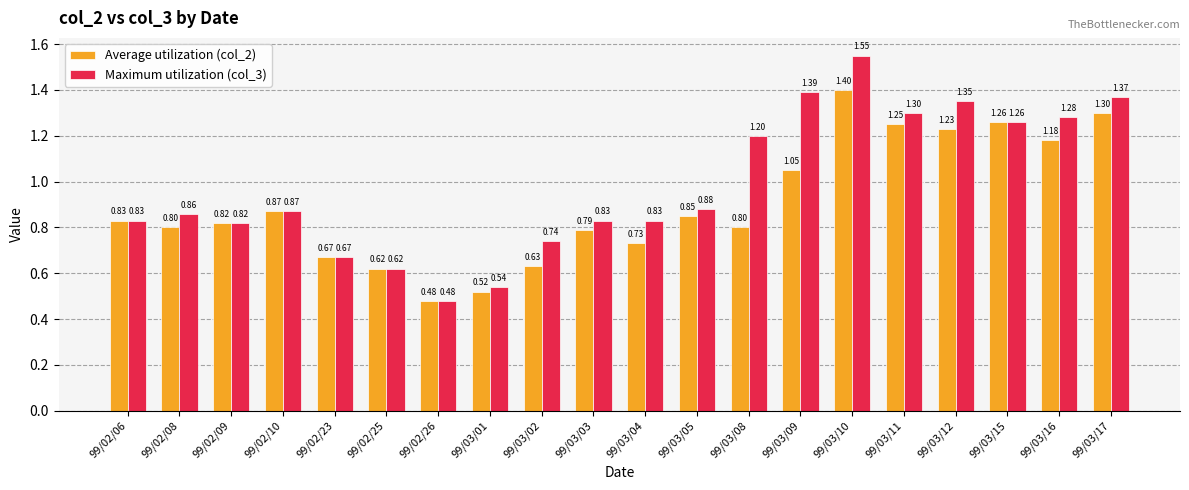

Count the number of categories in the chart.

20